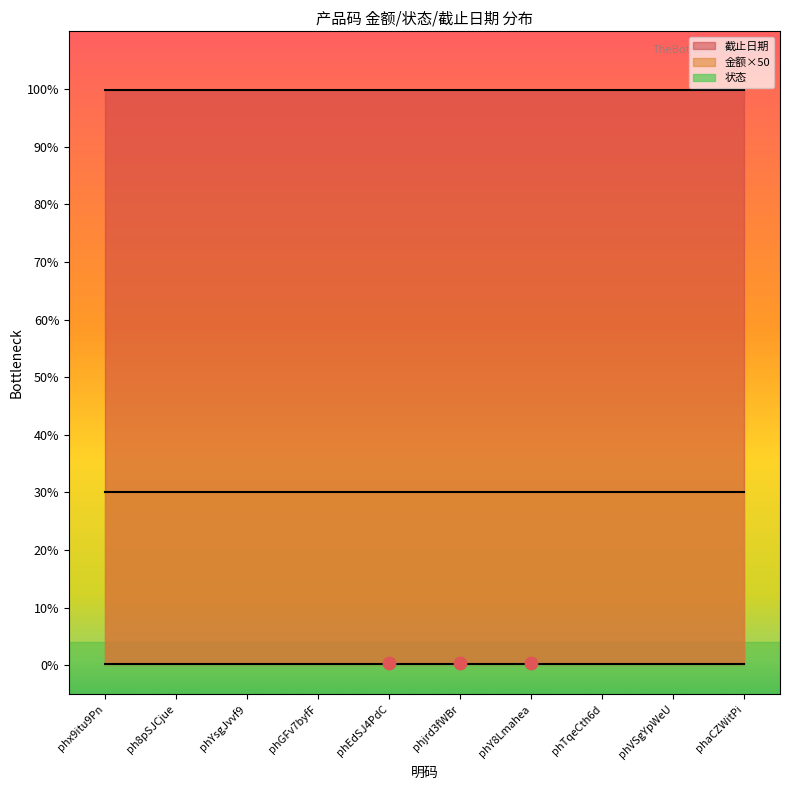

Is the value of 状态 at phY8Lmahea greater than the value of 截止日期 at phEdSJ4PdC?

No